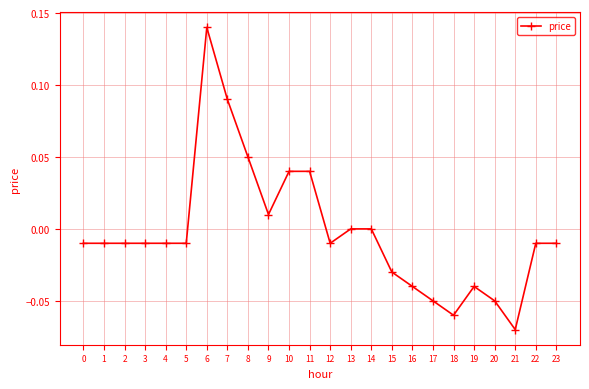

How many lines are shown in the chart?

1